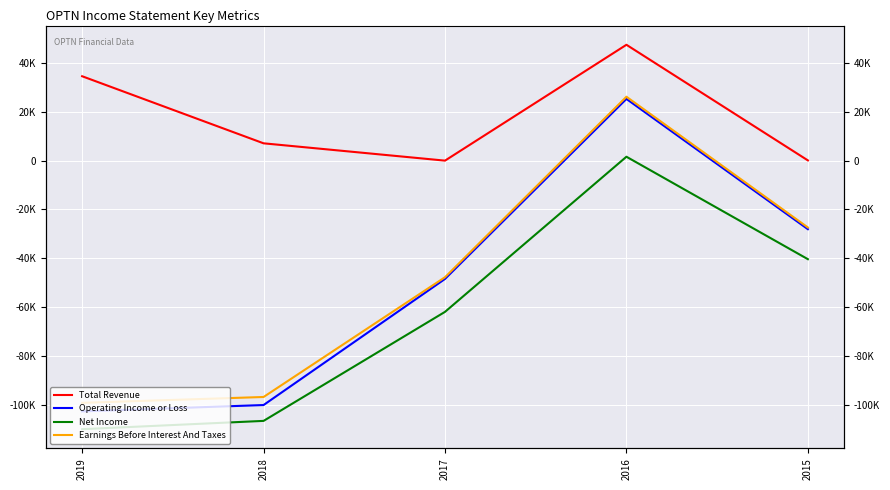

How many data points in Total Revenue are less than 7100?

2